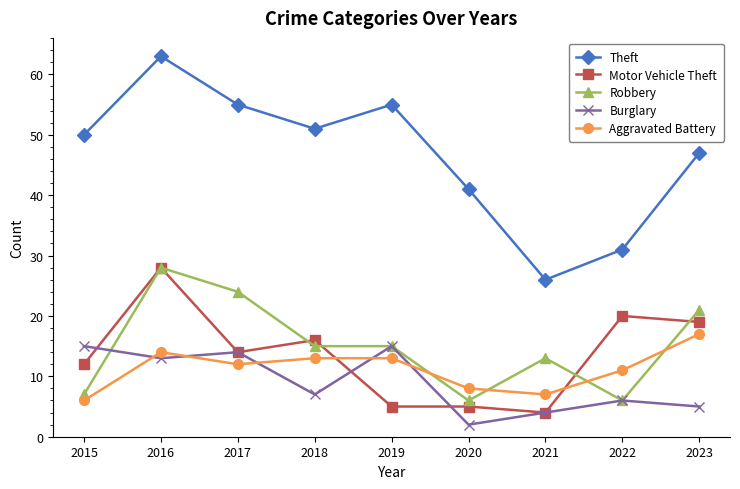

What is the value of the Aggravated Battery point at the 7th from the left?

7